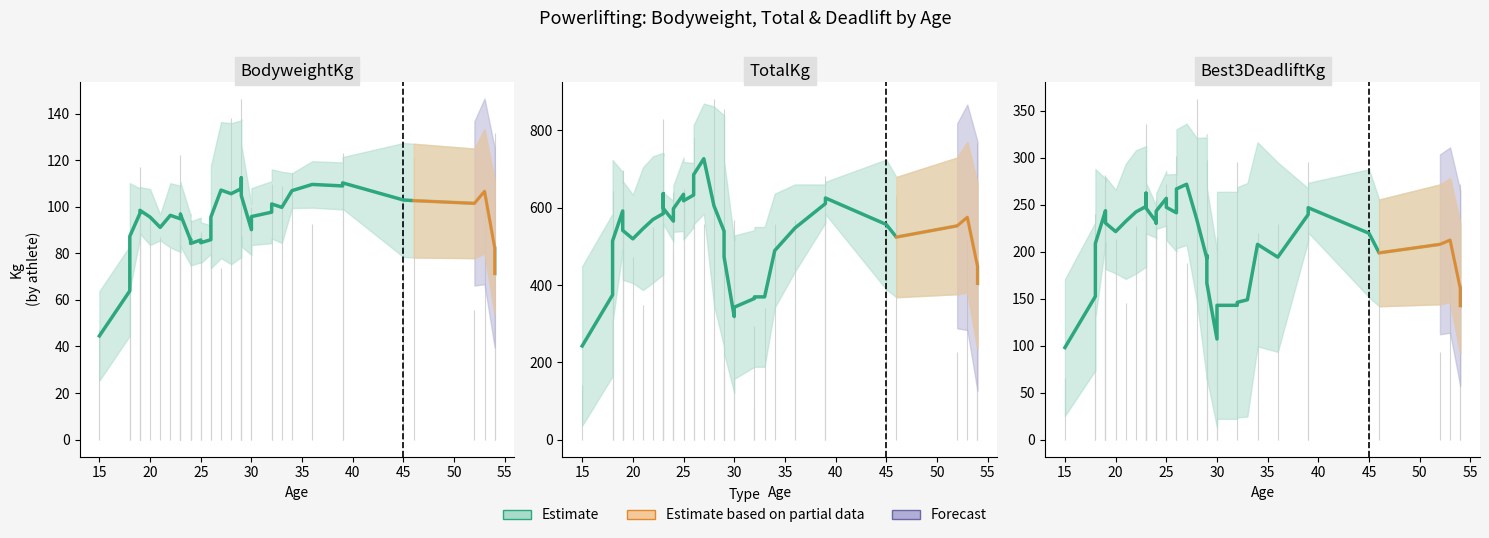

True or false: TotalKg and BodyweightKg cross at least once.

False